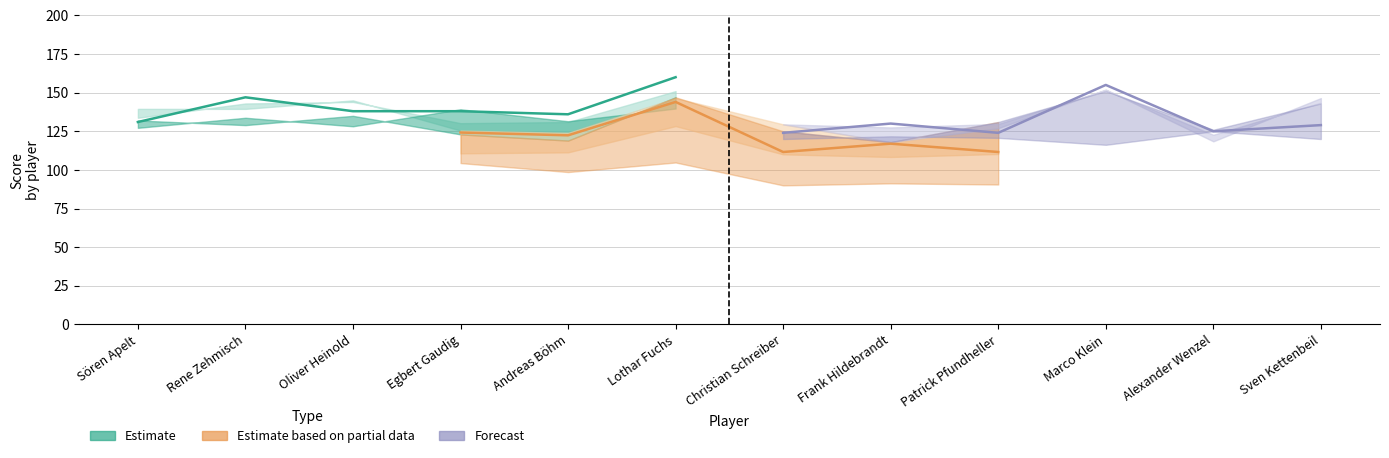

At how many categories does at least one series exceed 144?

3